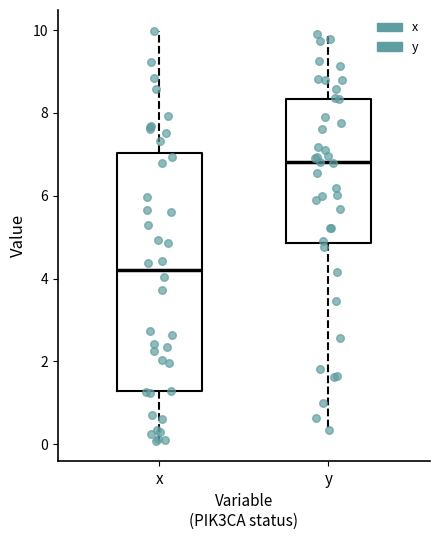

Where does the median line of the box for y sit on the y-axis? The values are not printed on the chart, so give them approximately, as read against the axis.

6.8